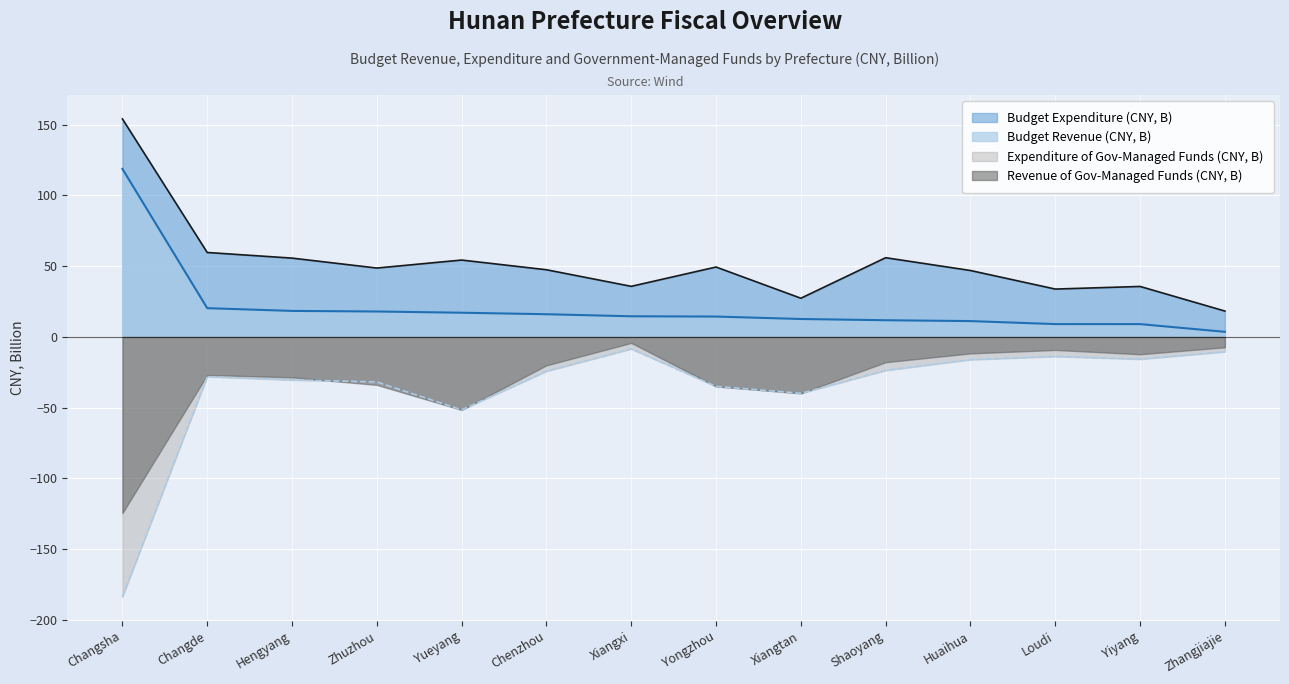

True or false: Revenue of Gov-Managed Funds (CNY, B) and Budget Revenue (CNY, B) intersect in this chart.

False